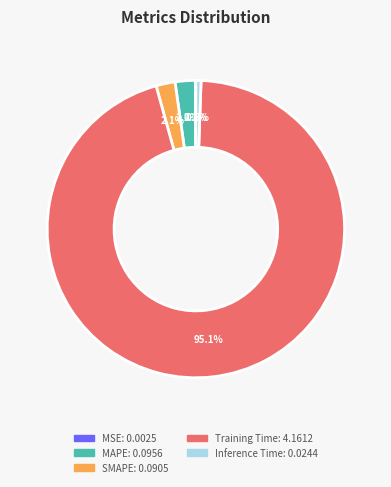

To the nearest percent, what is the difference between the Training Time and SMAPE slice percentages?

93%